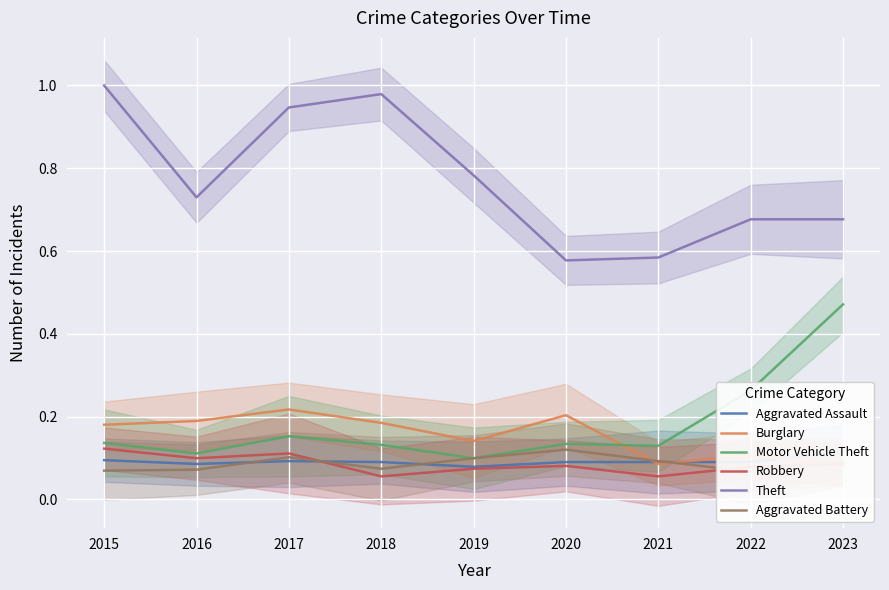

List the series in order of their peak value, highest first.

Theft, Motor Vehicle Theft, Burglary, Robbery, Aggravated Battery, Aggravated Assault